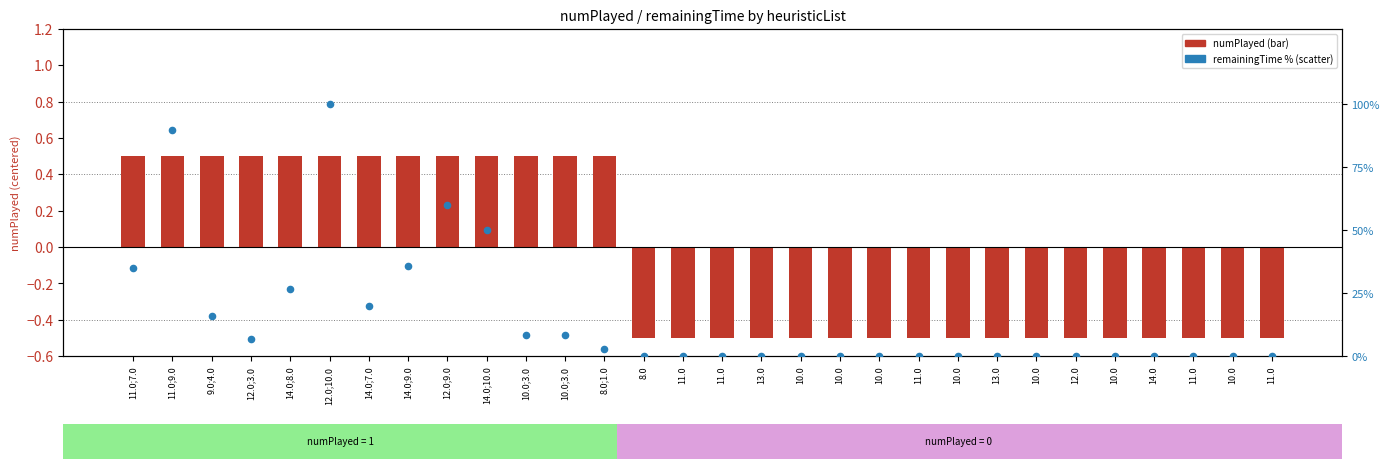

Which series reaches the maximum Y coordinate?

remainingTime (% of max)